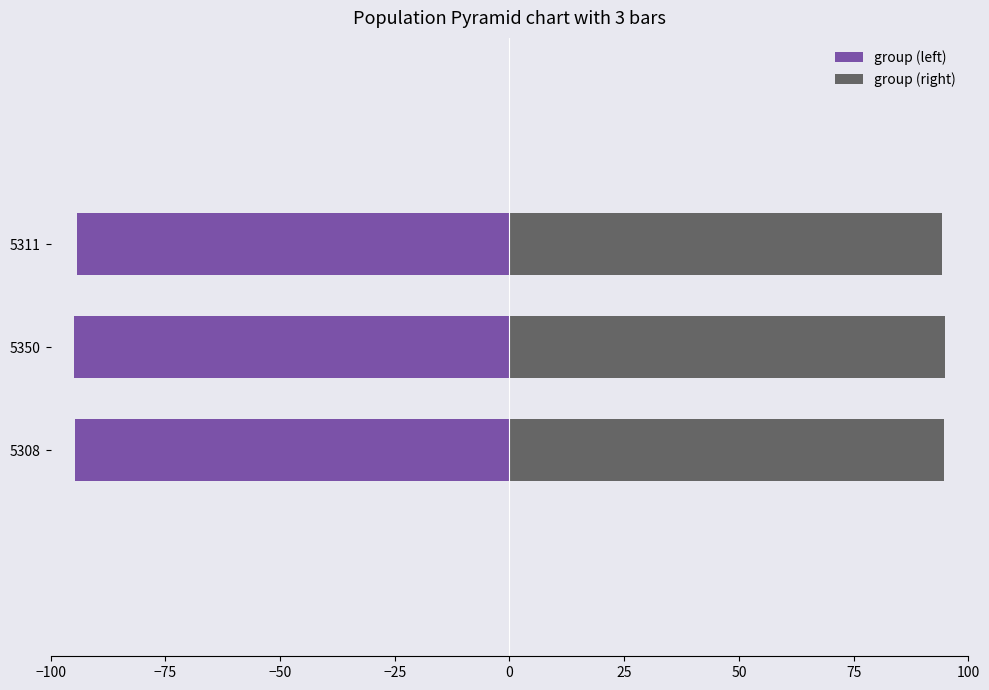

Rank the series by their average value, from lowest to highest.

group (left), group (right)